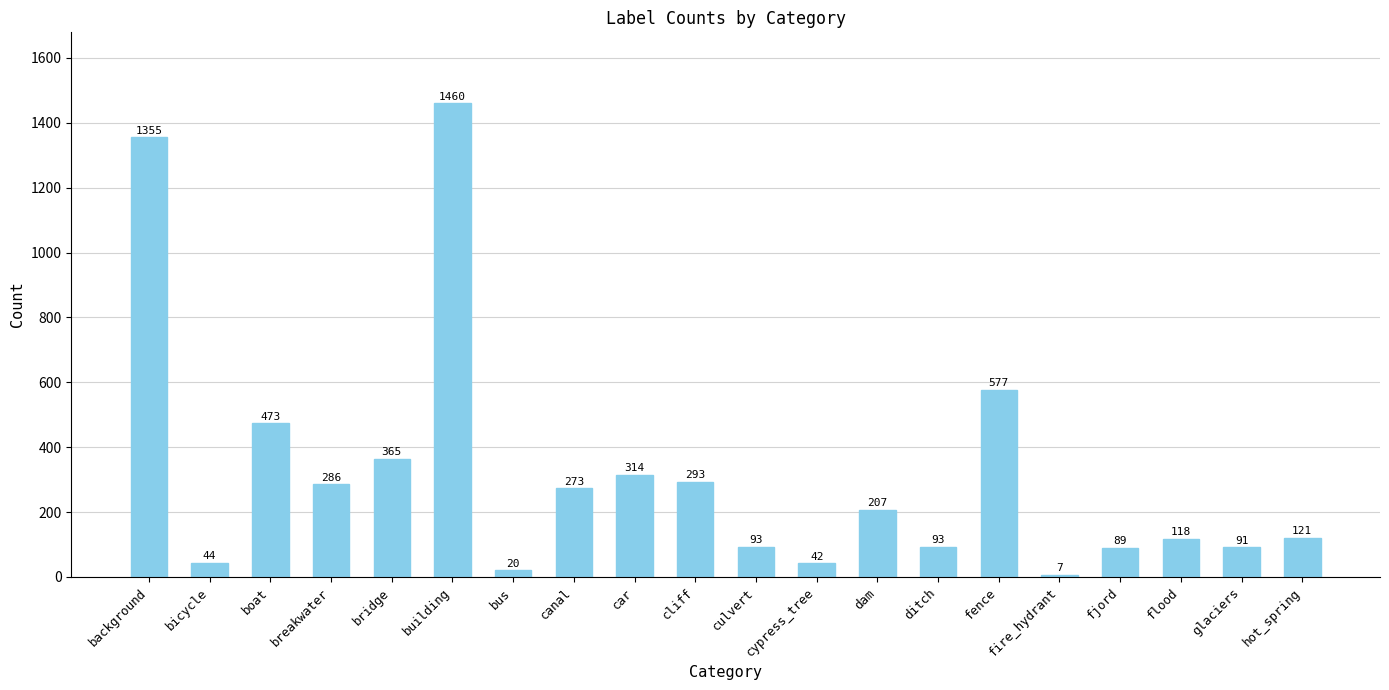

Which label corresponds to the largest value in the chart?

building